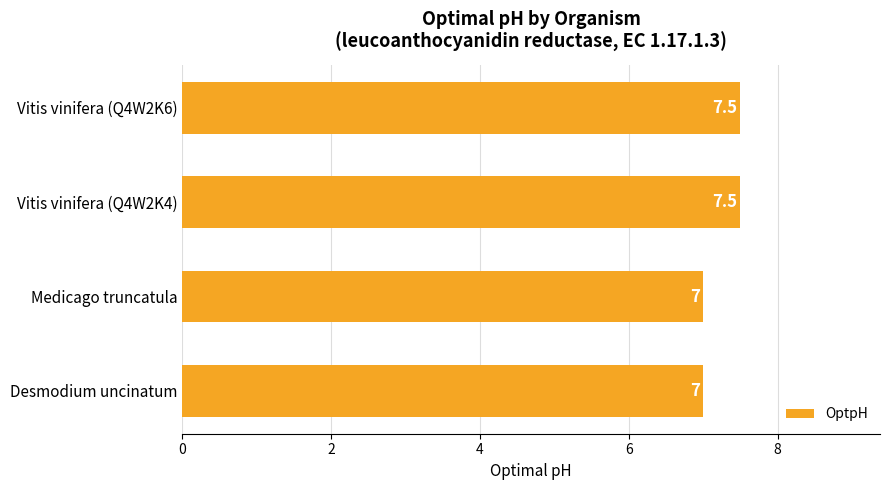

What is the ratio of the value at Vitis vinifera (Q4W2K6) to the value at Medicago truncatula?

1.1